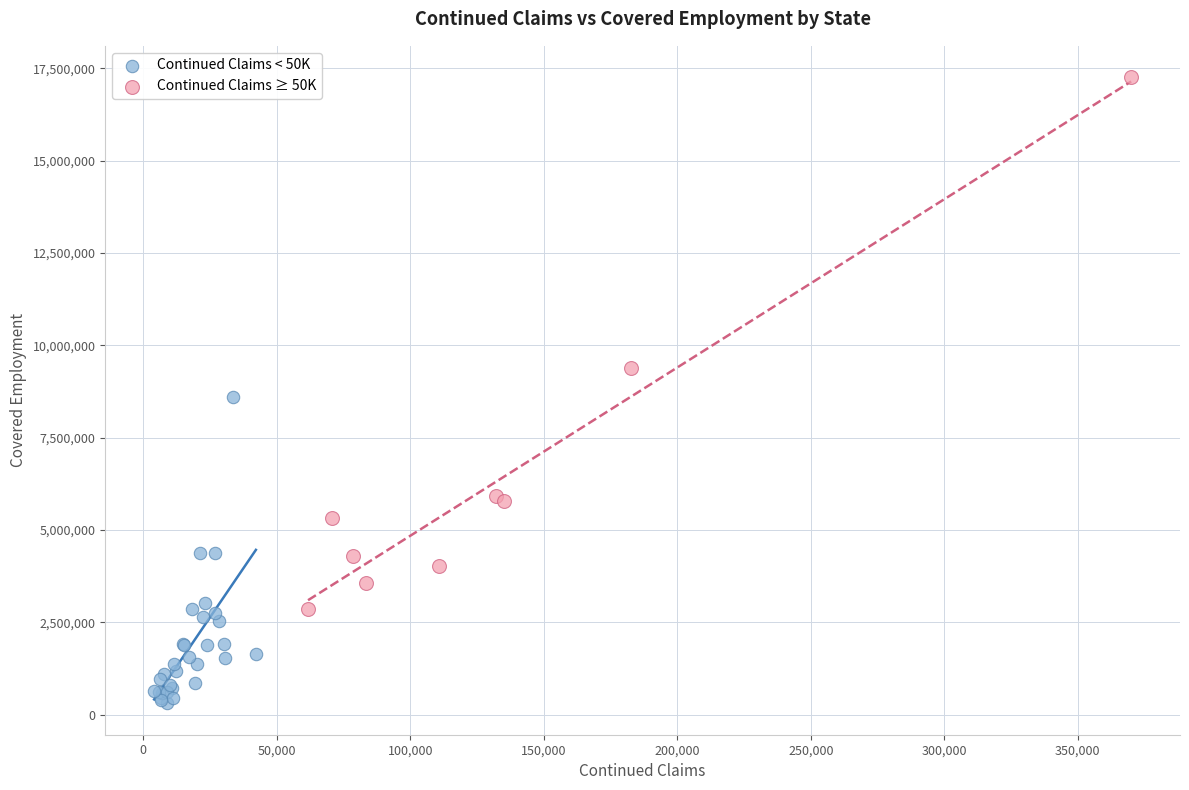

What are all the series names shown in the legend?

Continued Claims < 50K, Continued Claims ≥ 50K